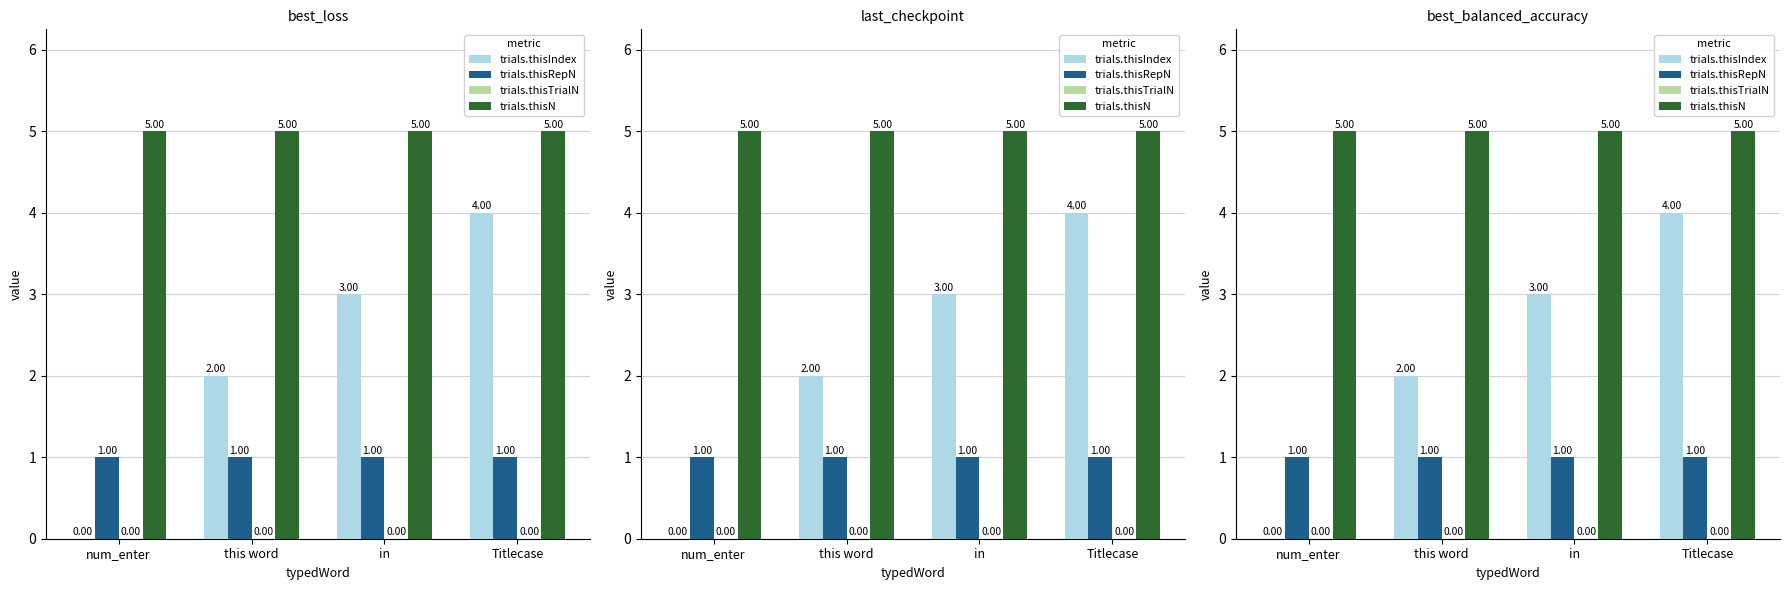

Reading left to right, list all the values displayed in this chart.

trials.thisIndex: num_enter=0	this word=2	in=3	Titlecase=4
trials.thisRepN: num_enter=1	this word=1	in=1	Titlecase=1
trials.thisTrialN: num_enter=0	this word=0	in=0	Titlecase=0
trials.thisN: num_enter=5	this word=5	in=5	Titlecase=5